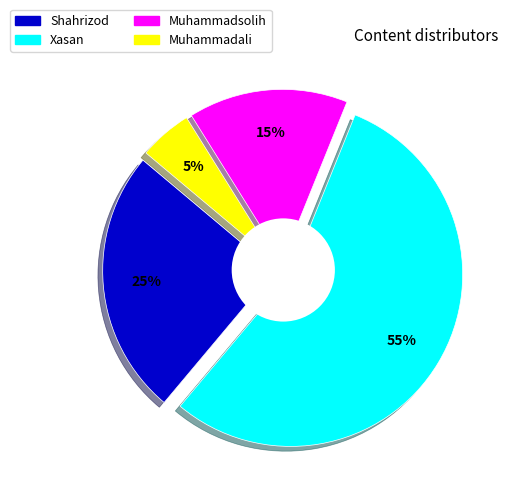

Does any single category account for the majority?

Yes